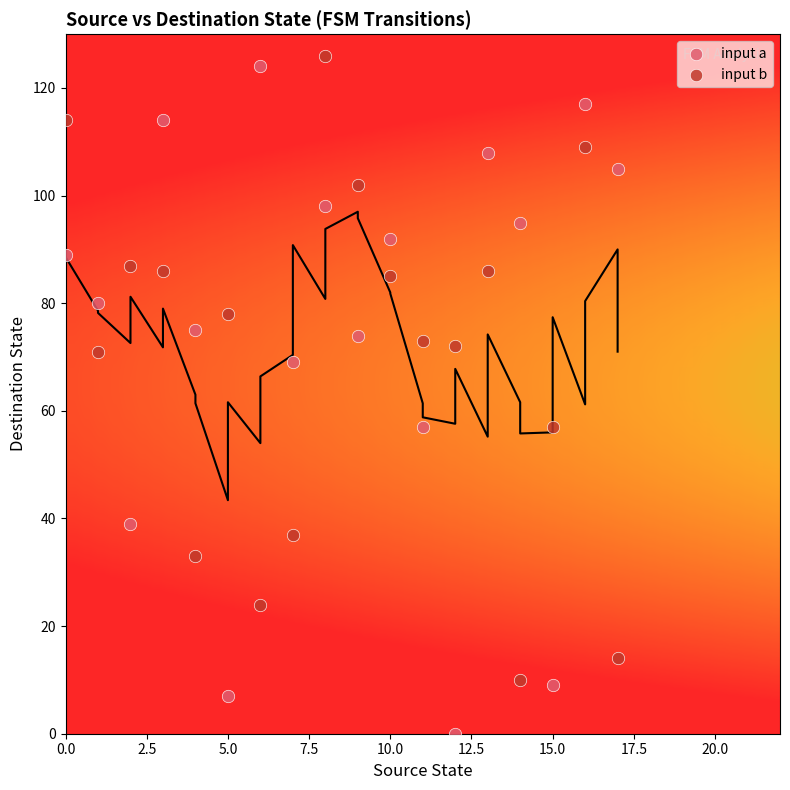

Across all data points, what is the range of Y values (max minus min)?

126